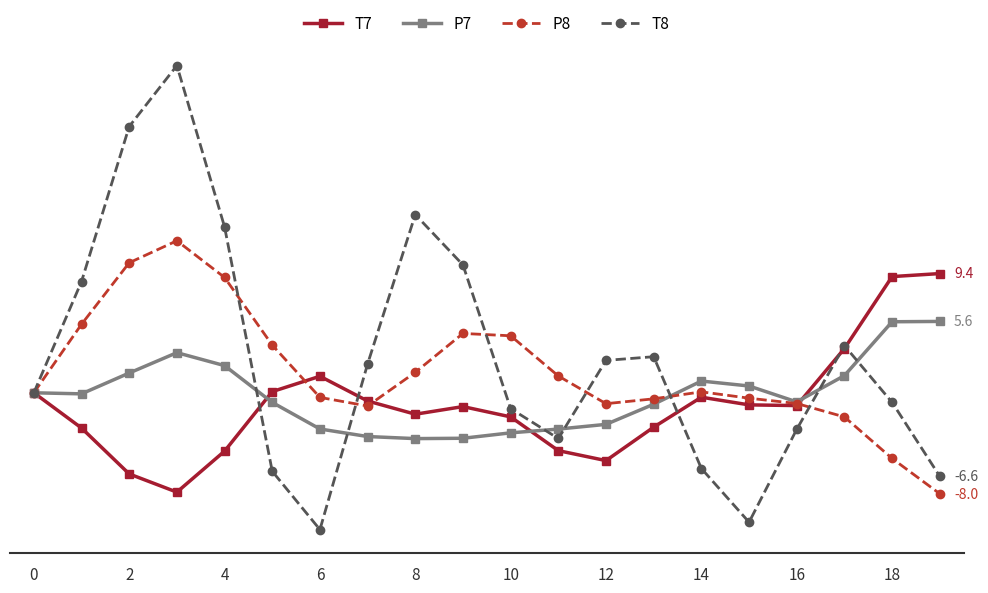

Is this an area chart (filled region under the line)?

No